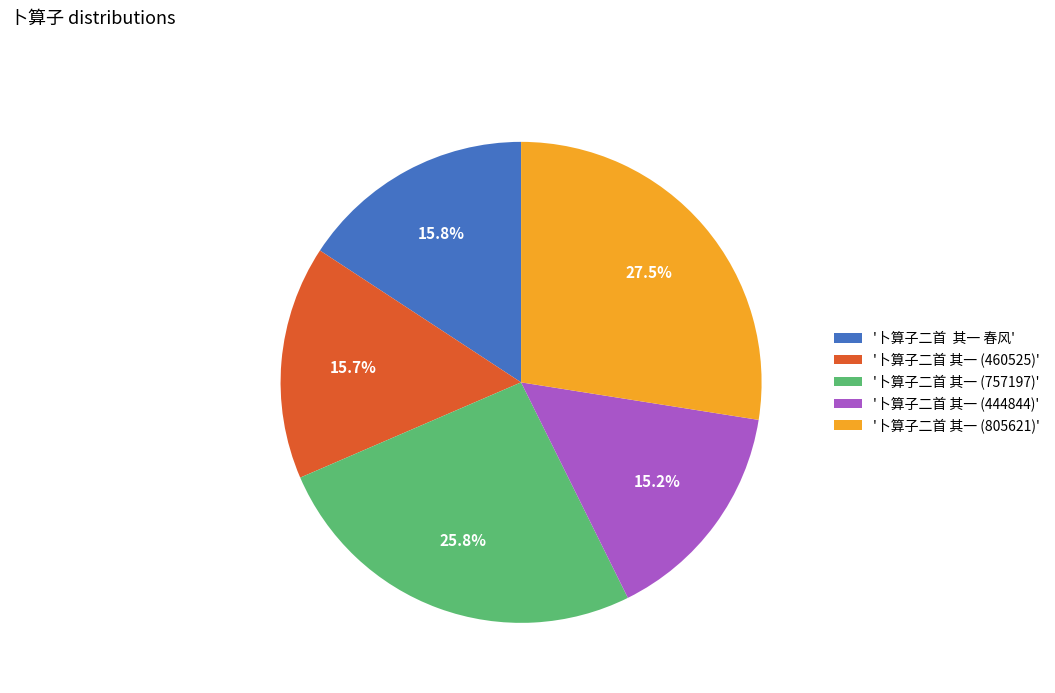

Which category has the biggest portion of the pie?

'卜算子二首 其一 (805621)'